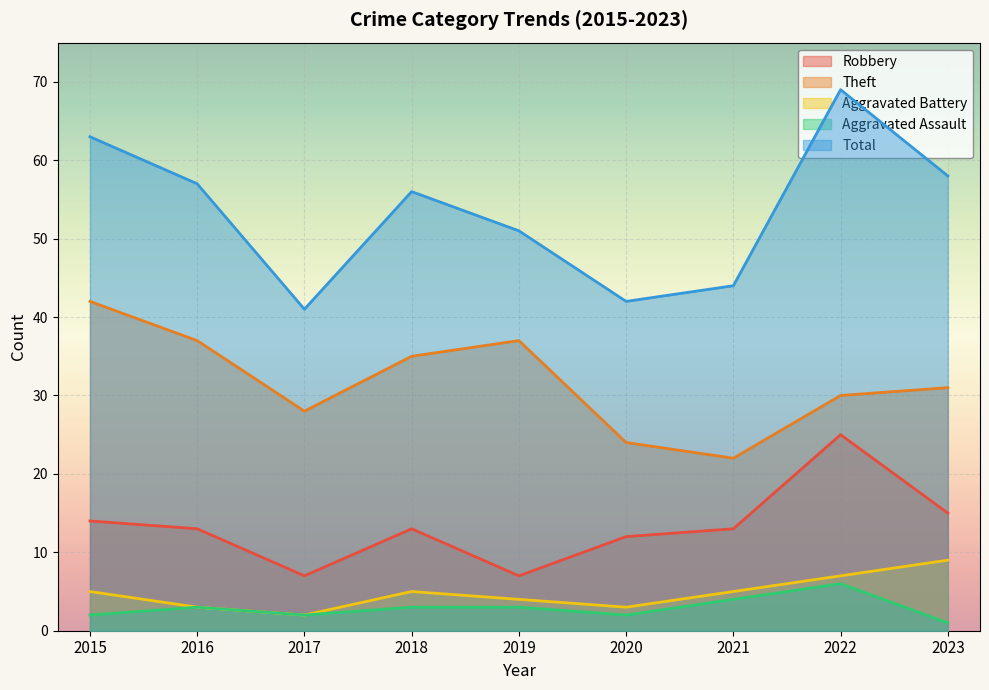

At which category does the chart reach its peak across all series?

2022